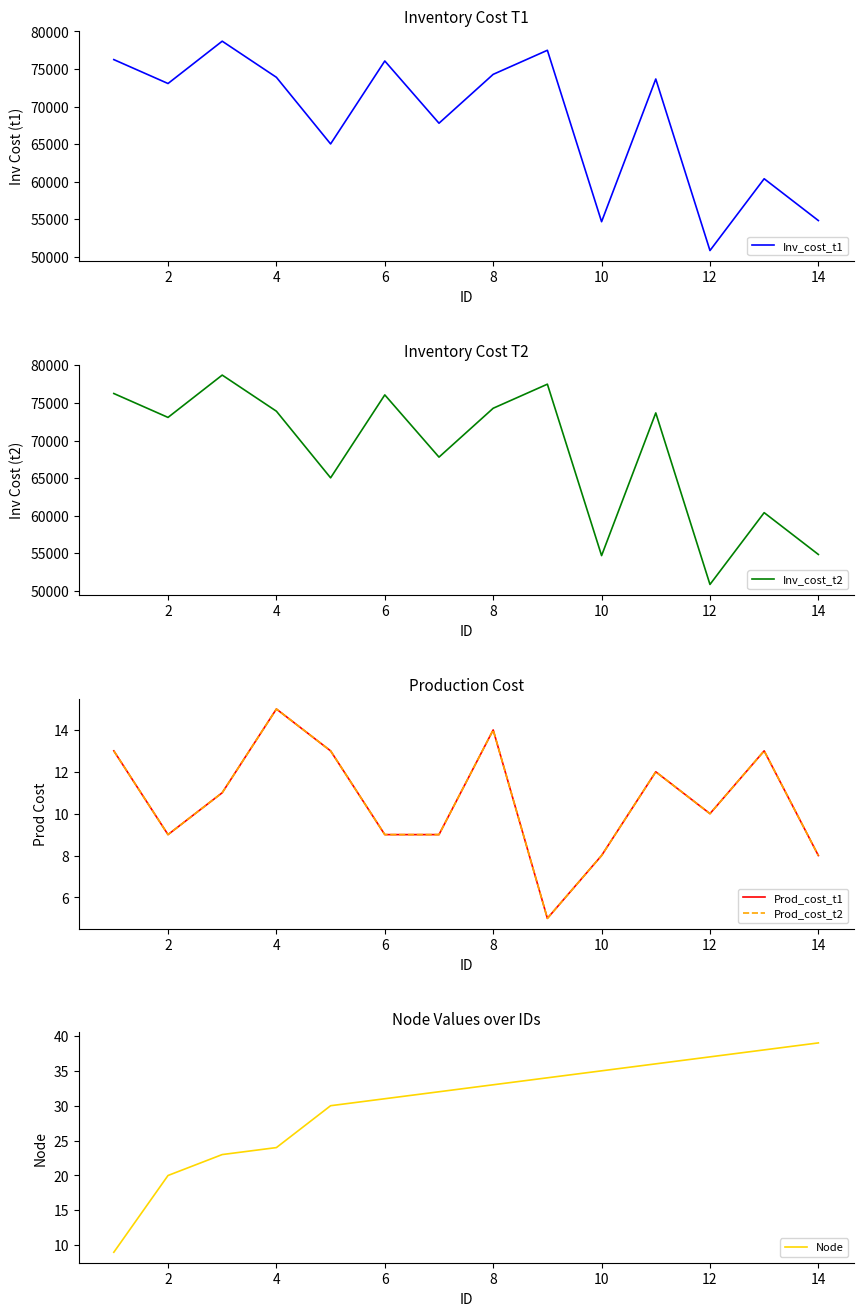

How many series are shown in this chart?

5